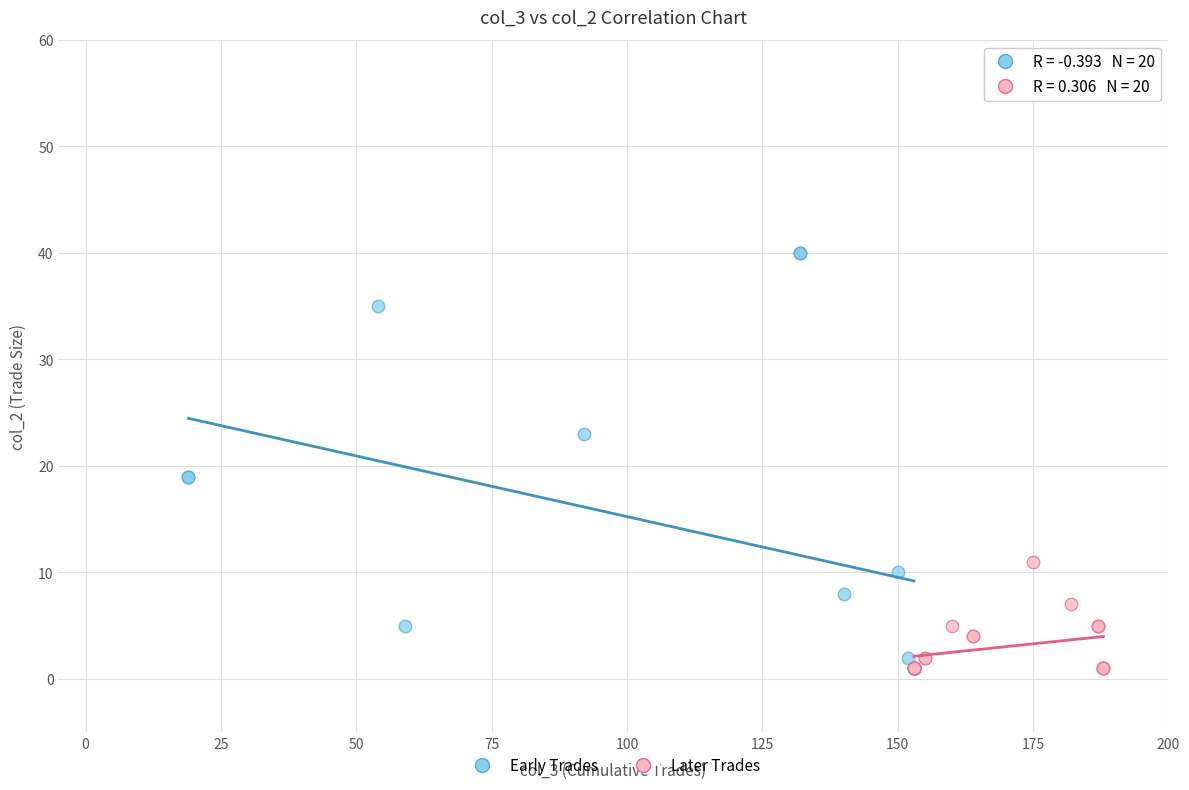

Which series reaches the maximum Y coordinate?

Early Trades